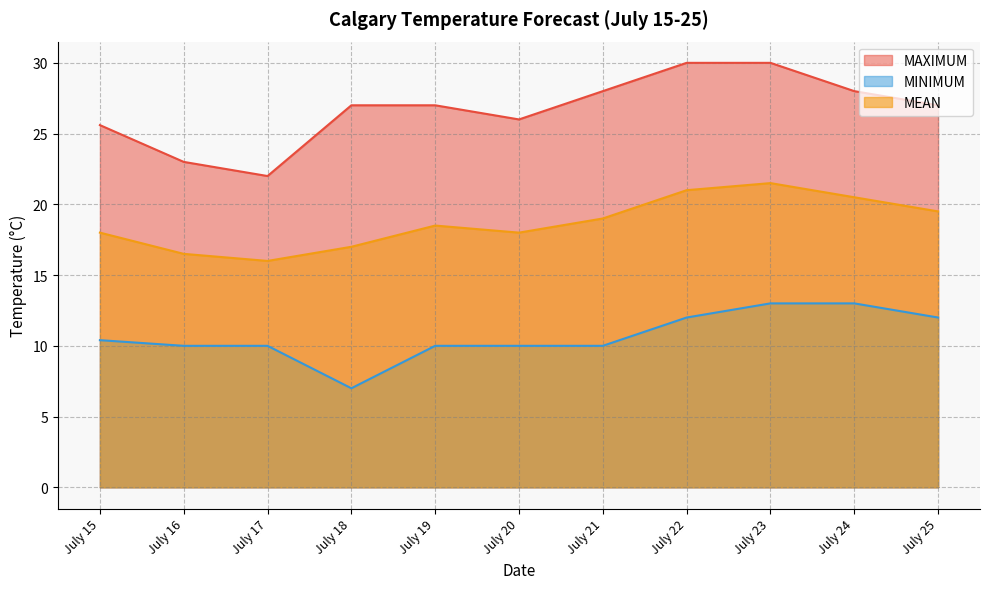

How many data points in MINIMUM are above 10?

5